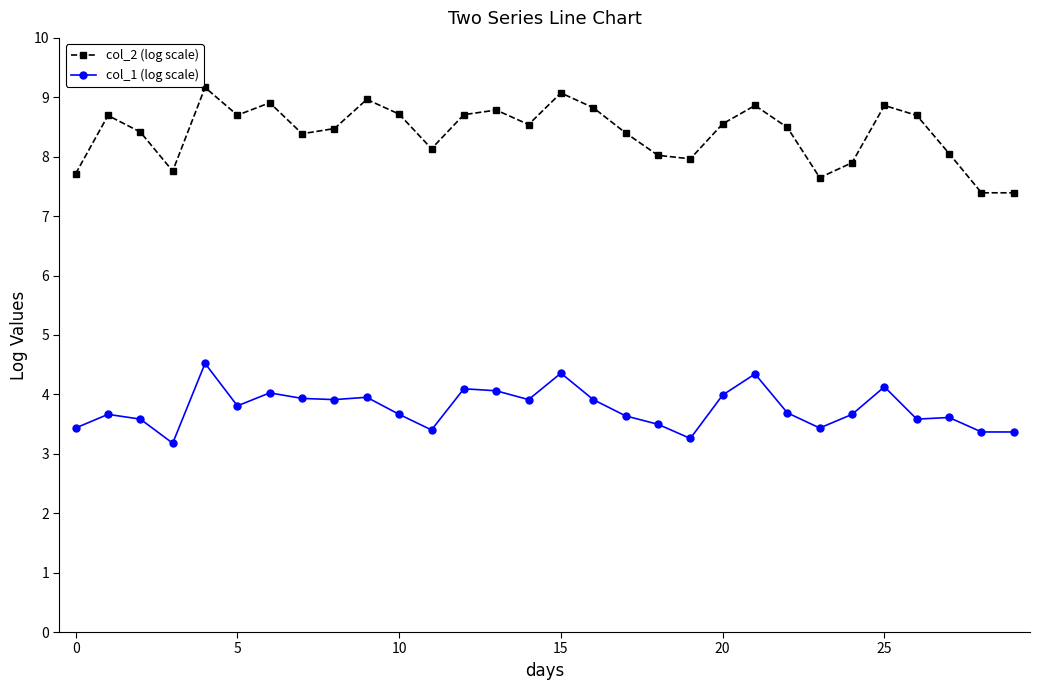

What are all the series names shown in the legend?

col_2 (log scale), col_1 (log scale)